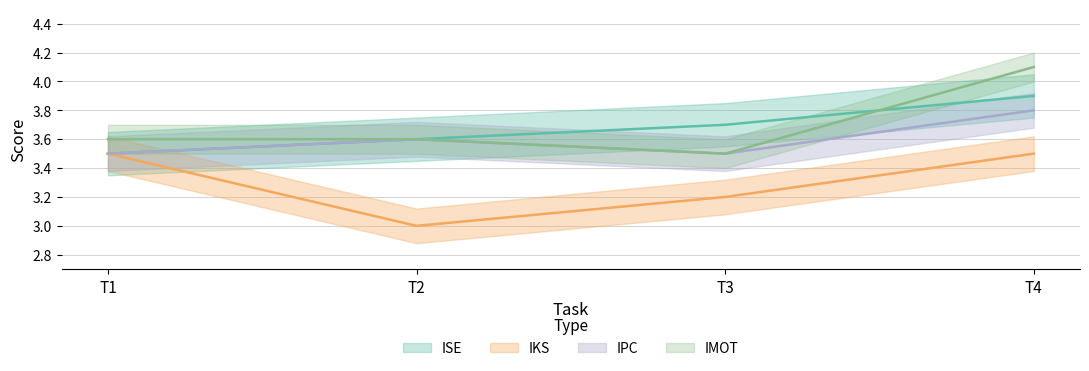

What is the spread (max minus min) of values at T4?

0.6